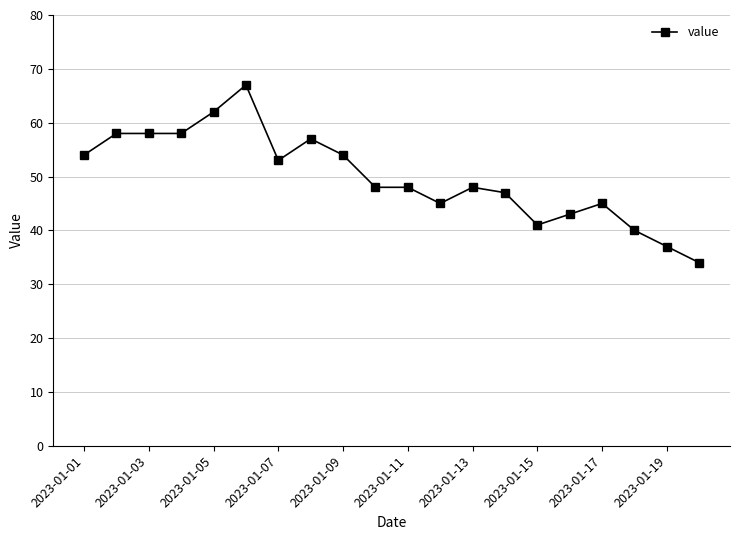

Does the chart have visible grid lines?

Yes